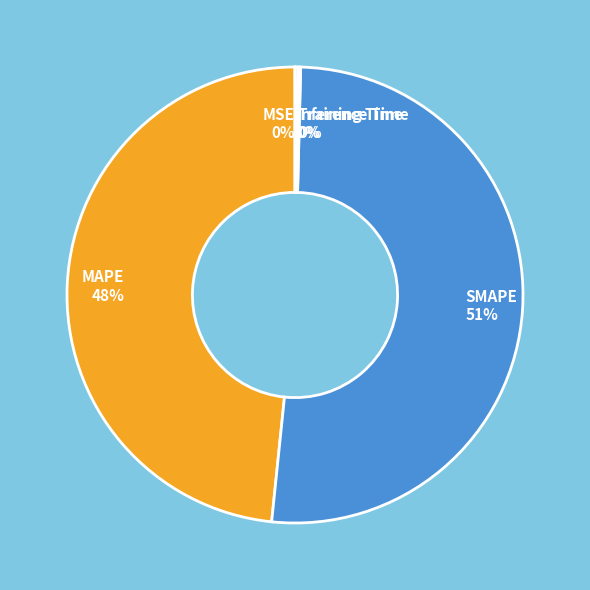

Which slice represents more than half of the pie?

SMAPE